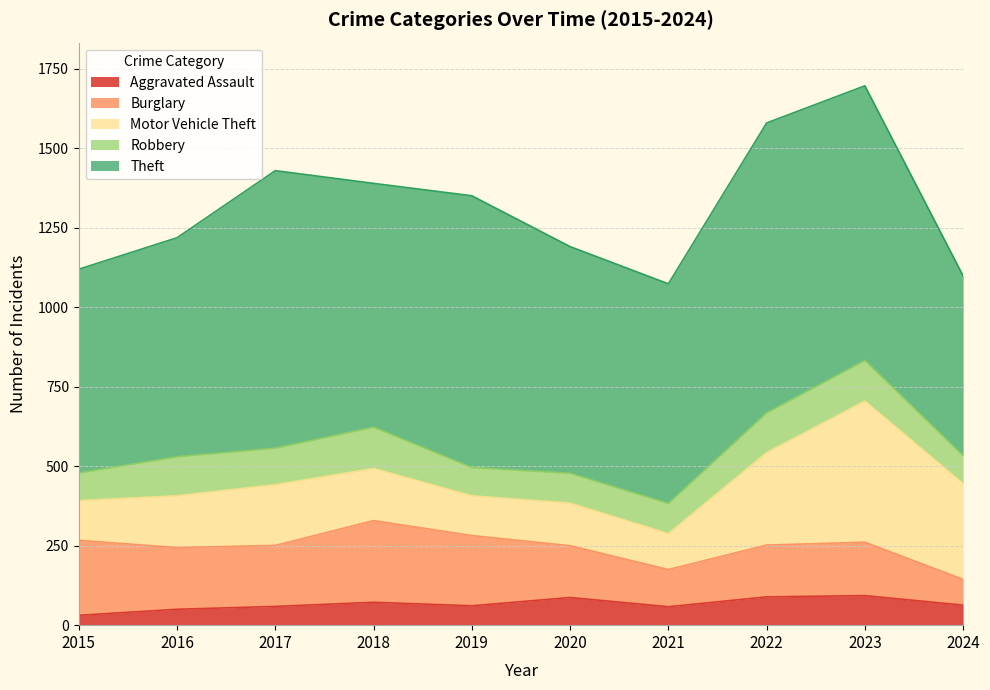

Reading left to right, list all the values displayed in this chart.

Aggravated Assault: 2015=31	2016=50	2017=59	2018=72	2019=61	2020=87	2021=58	2022=89	2023=93	2024=63
Burglary: 2015=236	2016=194	2017=192	2018=257	2019=221	2020=163	2021=117	2022=163	2023=168	2024=81
Motor Vehicle Theft: 2015=125	2016=163	2017=191	2018=164	2019=125	2020=134	2021=113	2022=291	2023=444	2024=301
Robbery: 2015=87	2016=123	2017=115	2018=130	2019=89	2020=94	2021=95	2022=125	2023=128	2024=88
Theft: 2015=641	2016=689	2017=873	2018=767	2019=855	2020=713	2021=691	2022=912	2023=864	2024=566